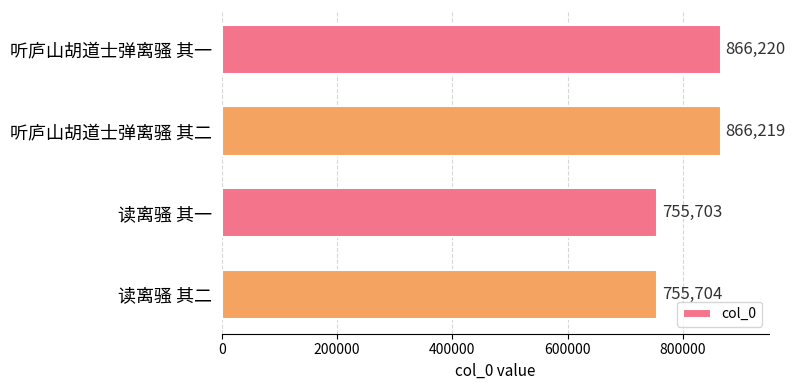

Reading top to bottom, list all the values displayed in this chart.

听庐山胡道士弹离骚 其一=866220	听庐山胡道士弹离骚 其二=866219	读离骚 其一=755703	读离骚 其二=755704